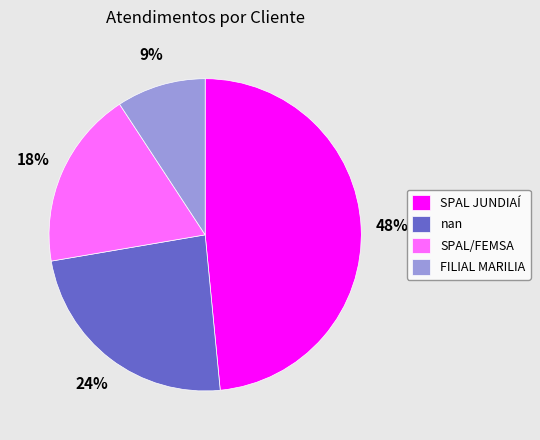

Is there any slice that represents more than half of the pie?

No